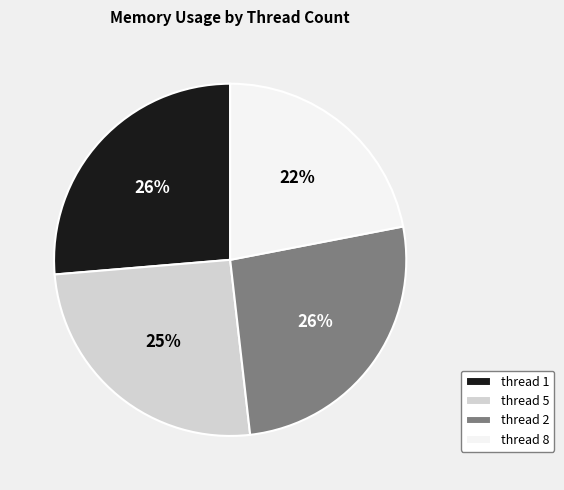

Do thread 2 and thread 5 together represent more than half of the pie?

Yes